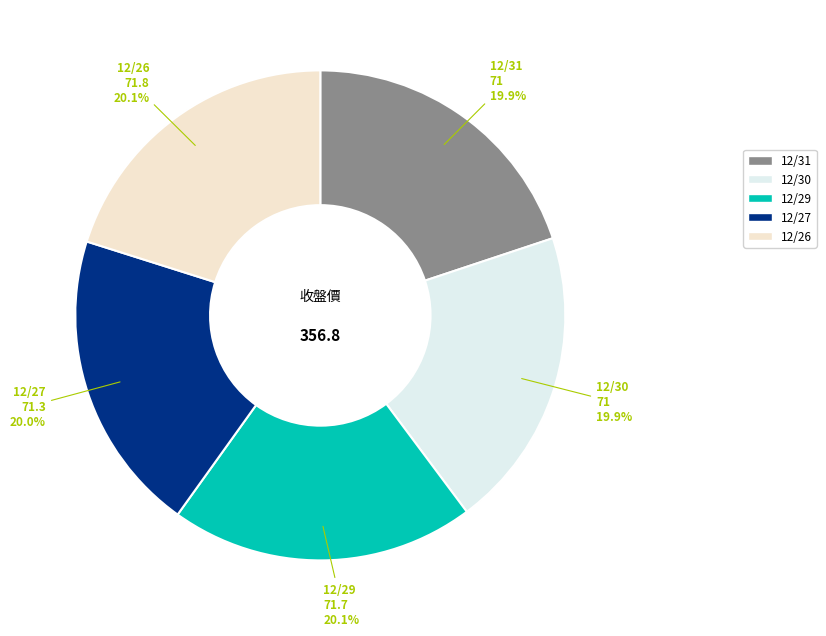

Do 12/29 and 12/31 together represent more than half of the pie?

No